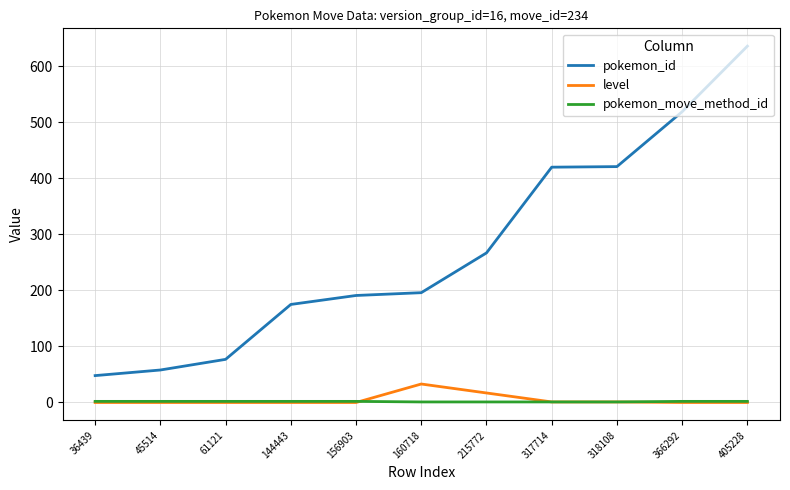

Which series changed the most between 160718 and 318108?

pokemon_id